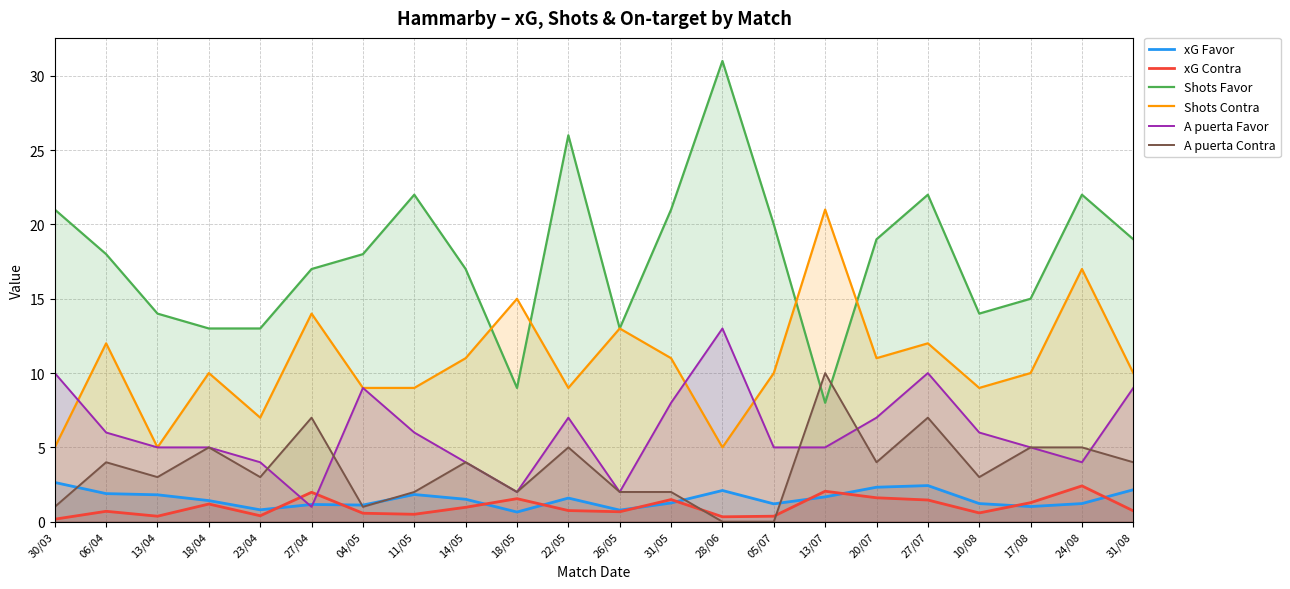

At which category does xG Favor reach its first local valley?

23/04